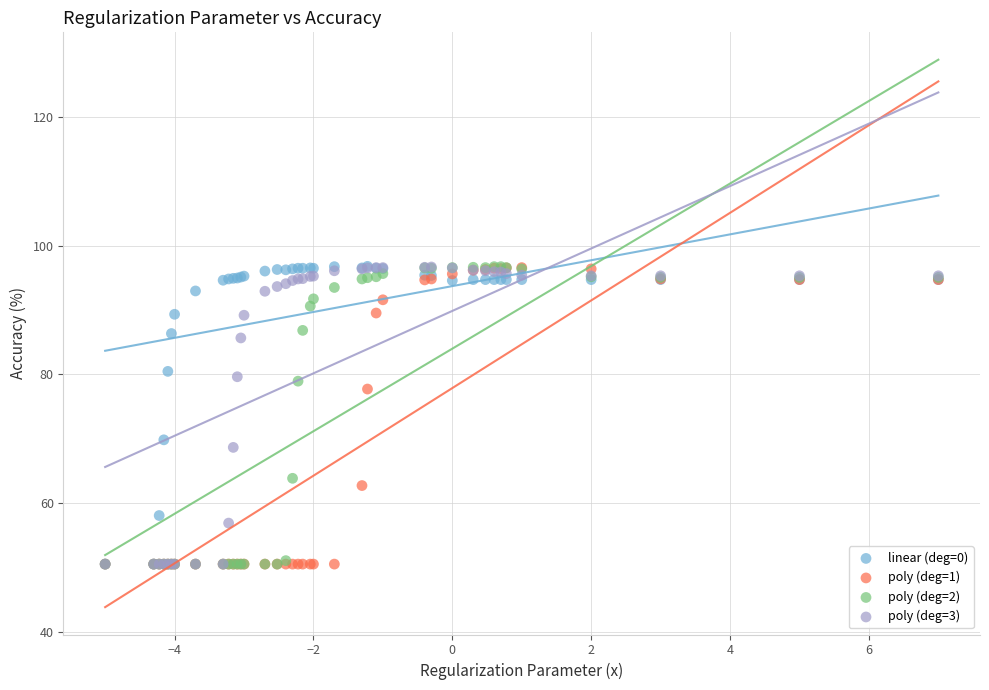

Across all series, what Y value is closest to 73?

69.8